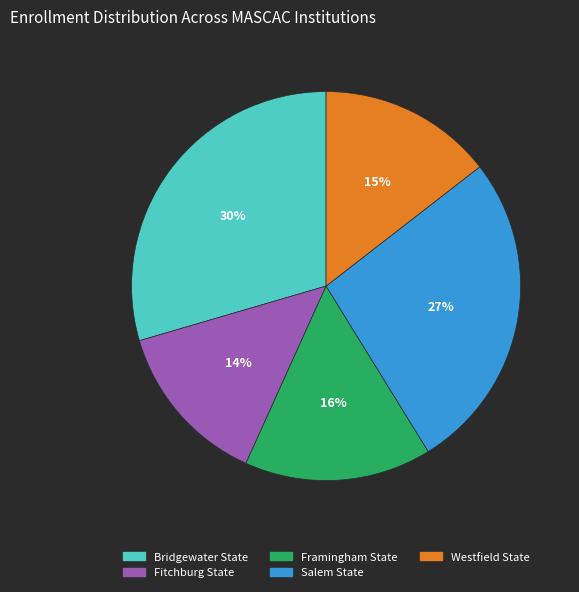

To the nearest percent, what is the average slice percentage?

20%